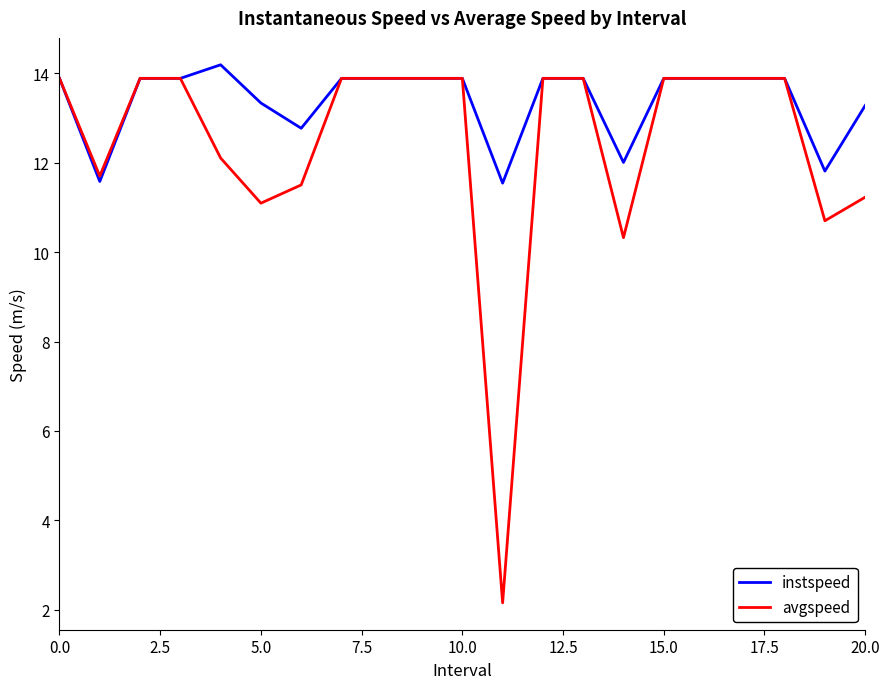

What is the maximum value for avgspeed?

13.9